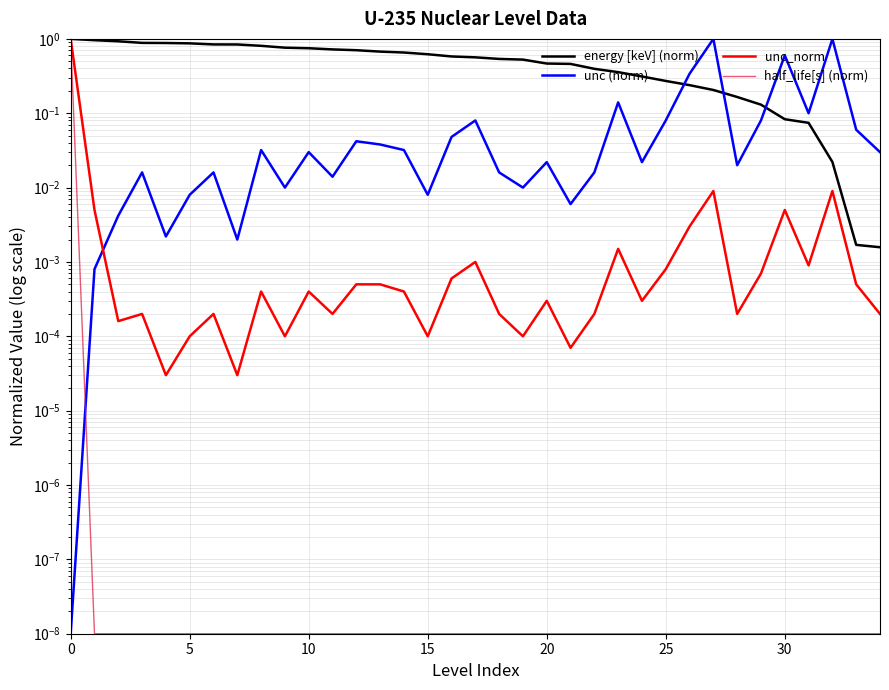

What is the maximum value shown in the chart?

1.0